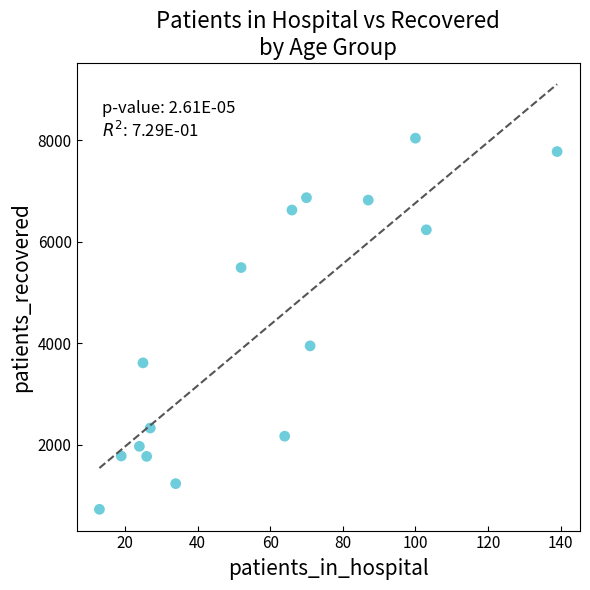

What is the range of Y values (max minus min)?

7312